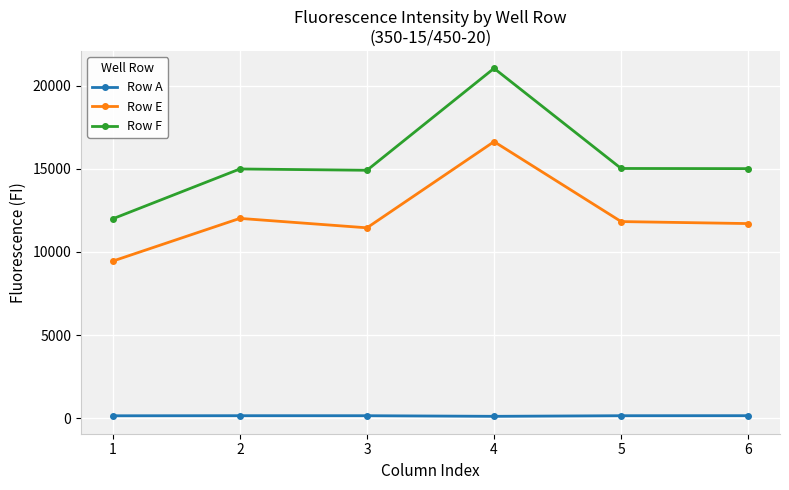

What is the spread (max minus min) of values at 3?

14755